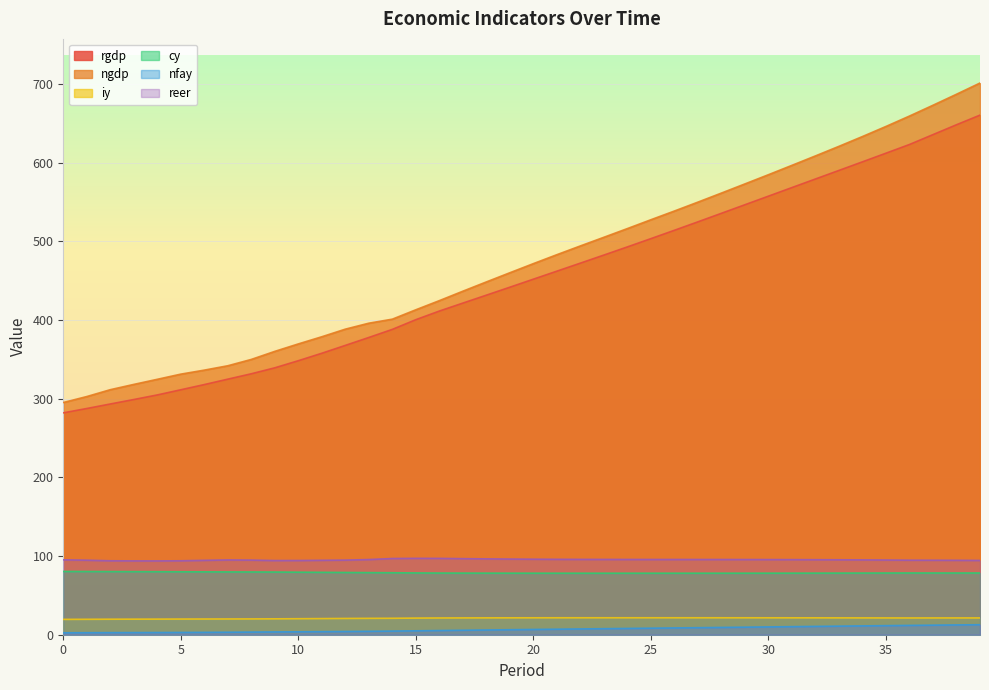

Which series has the largest range (max minus min)?

ngdp